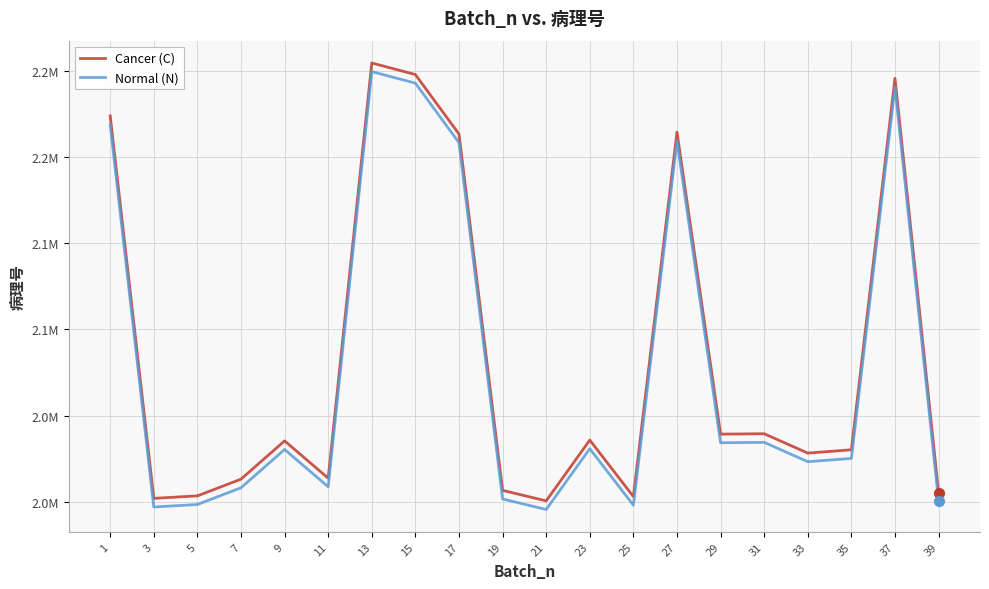

In Normal (N), how many points are higher than both neighbors (excluding endpoints)?

6